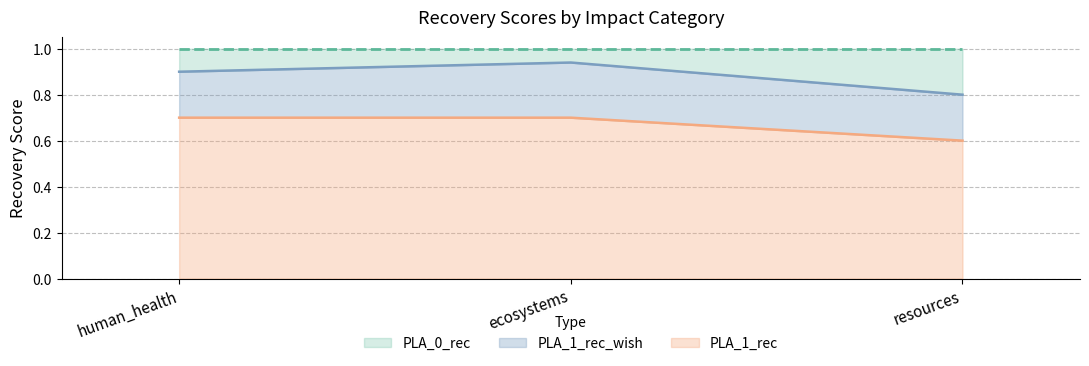

Reading left to right, what are the values for PLA_1_rec?

human_health=0.7	ecosystems=0.7	resources=0.6